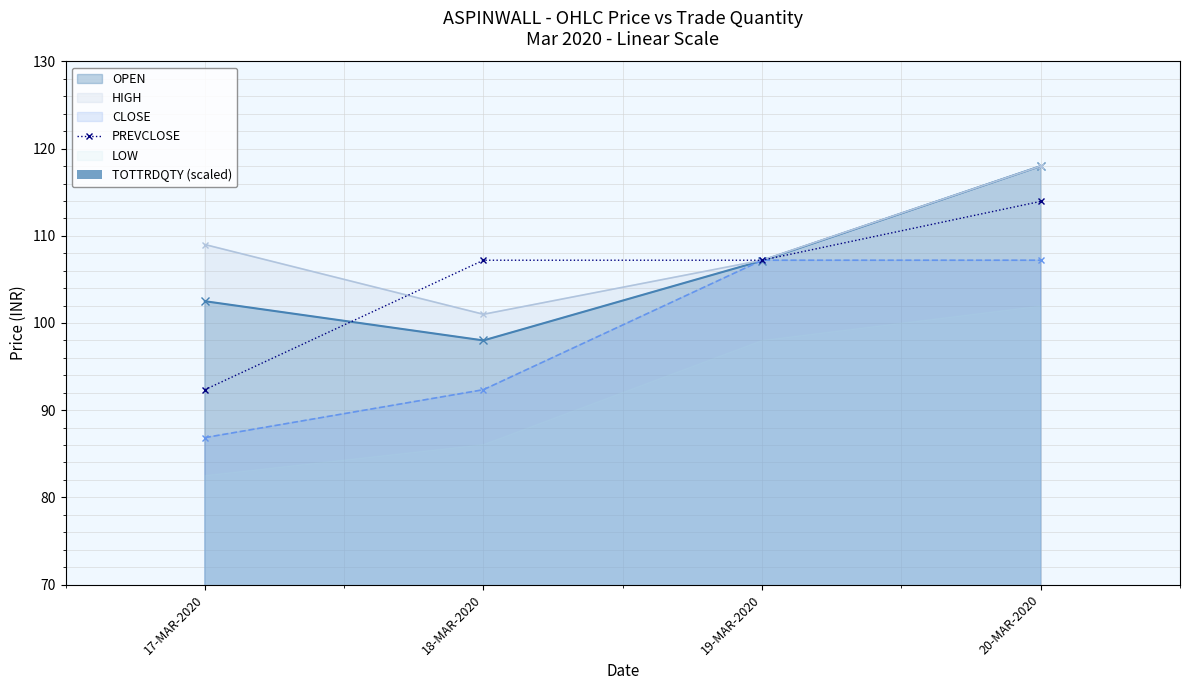

What is the label of the 2nd bar from the right?

19-MAR-2020